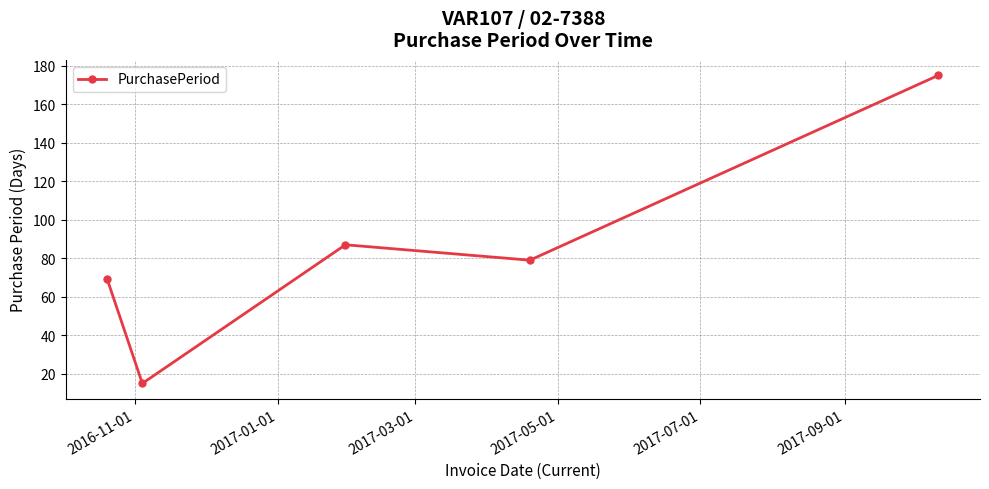

How many points are higher than both their immediate neighbors (excluding endpoints)?

1